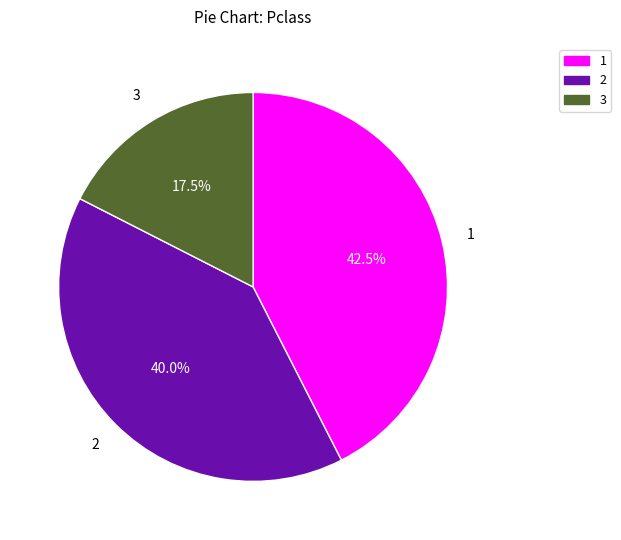

True or false: 2 accounts for 21% of the total.

False